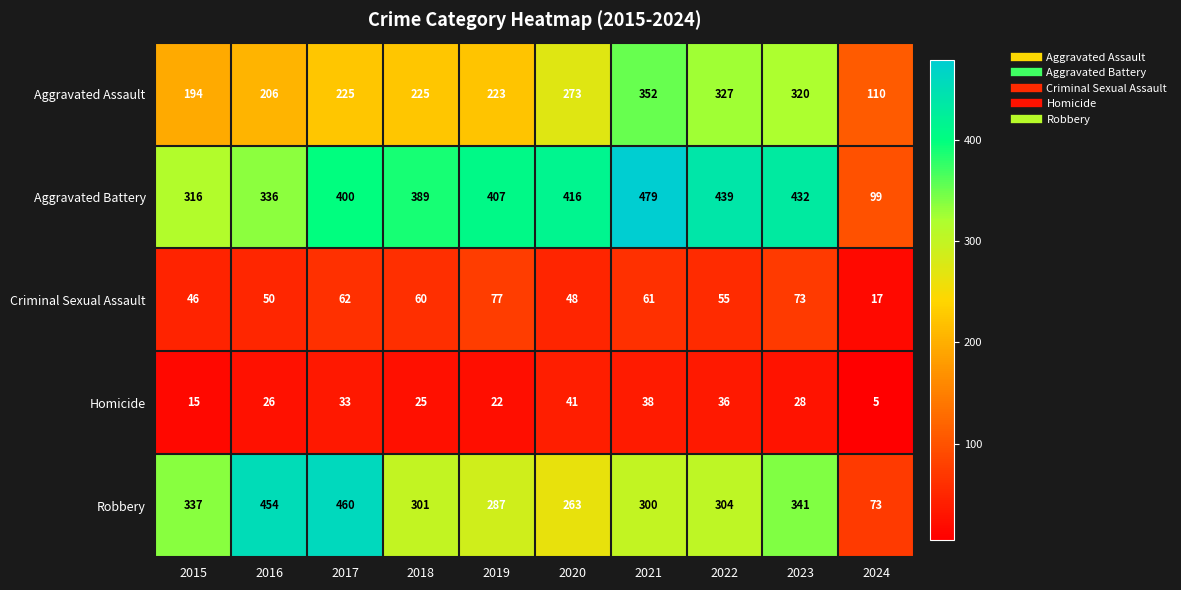

At which label does Aggravated Battery reach its minimum?

2024